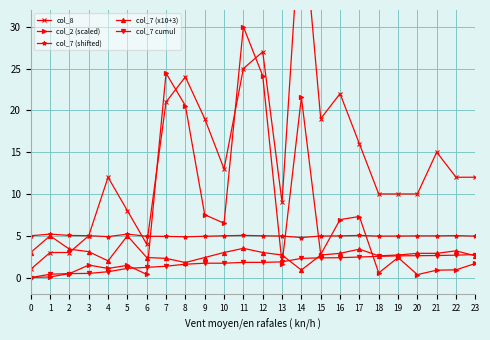

Rank the categories by col_7 (x10+3) value from highest to lowest.

1, 5, 11, 2, 17, 22, 3, 0, 10, 12, 16, 20, 21, 13, 15, 19, 18, 23, 6, 9, 7, 4, 8, 14